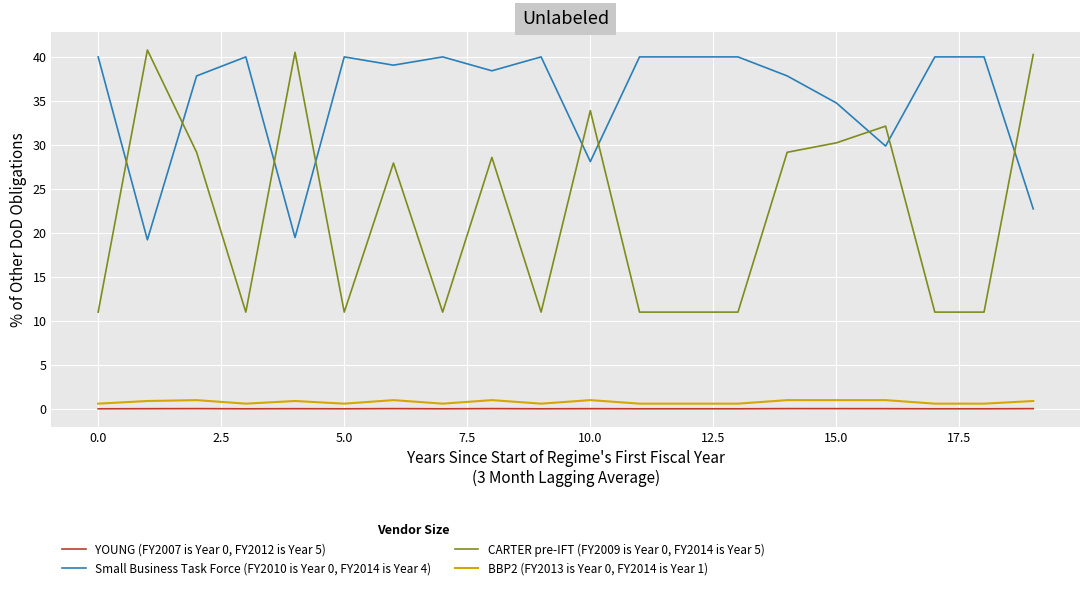

What is the greatest value displayed?

40.8